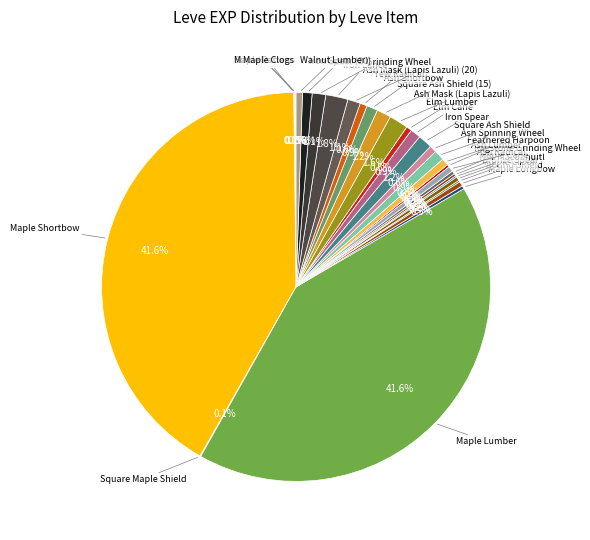

Is there a majority slice in this chart?

No